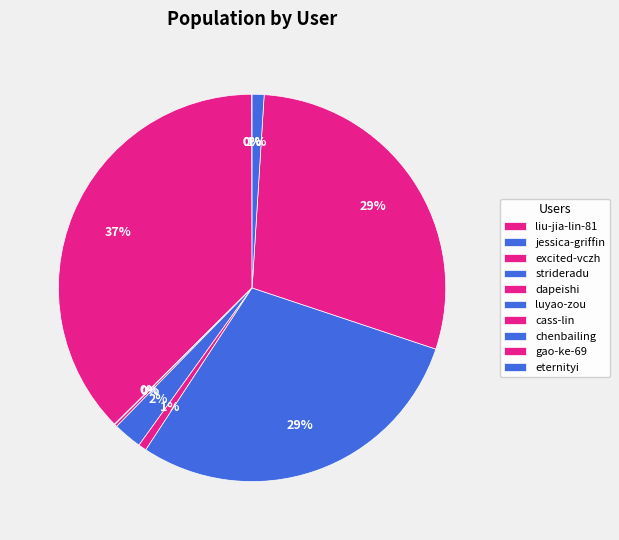

What percentage is the excited-vczh slice, to the nearest percent?

37%